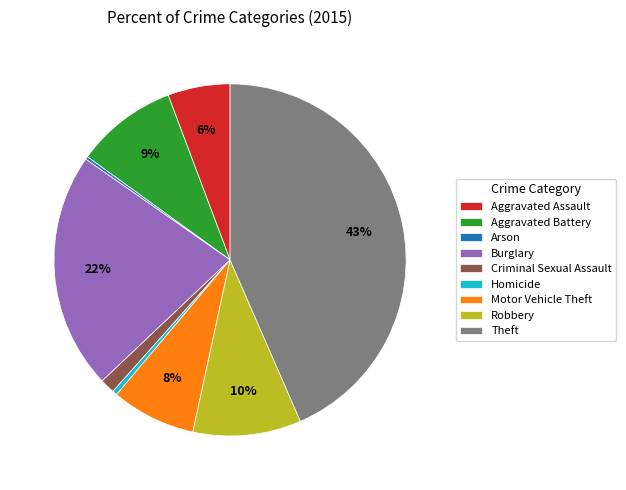

To the nearest percent, what is the difference between the largest and smallest slice percentages?

43%